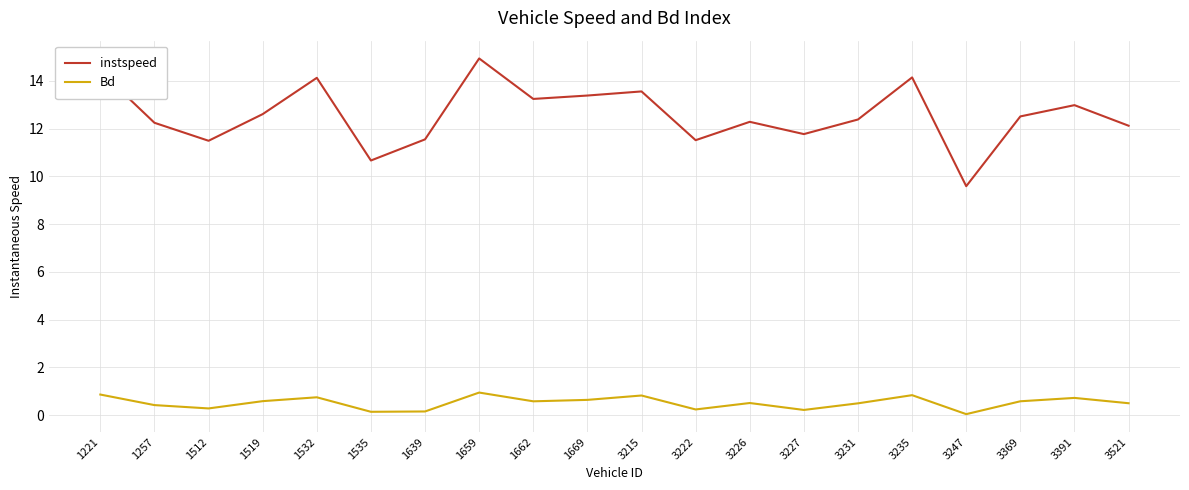

Which series has the widest spread of values?

instspeed